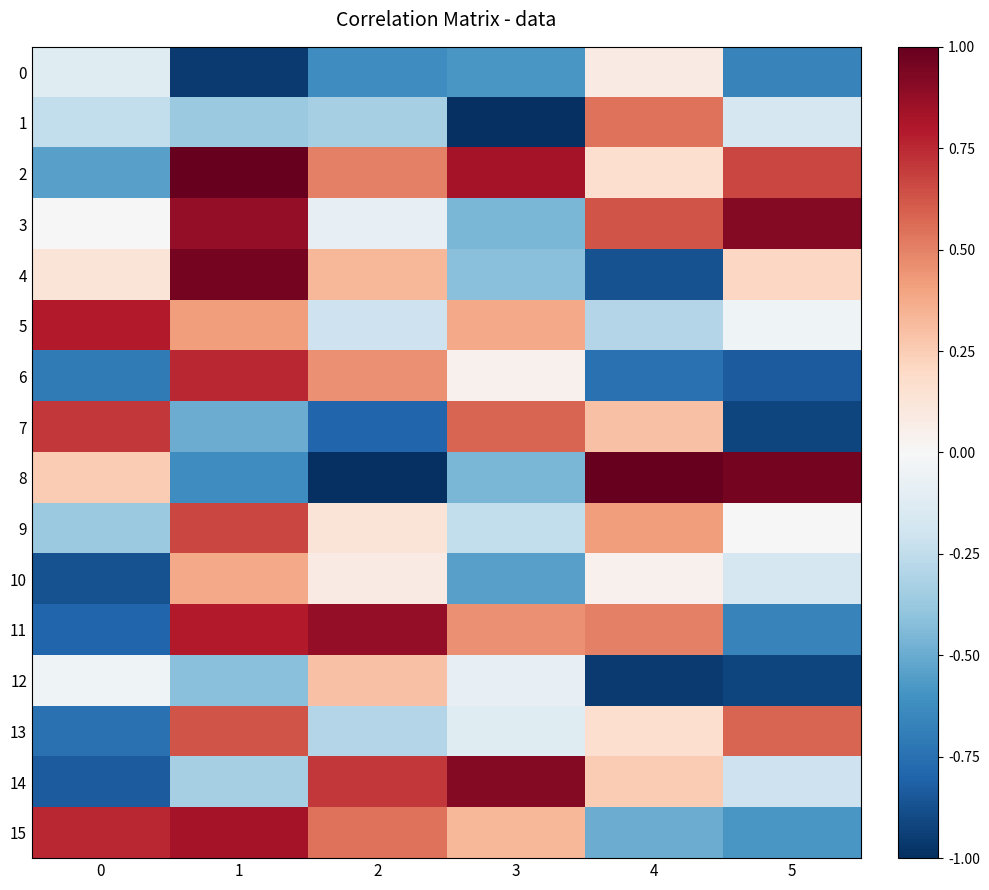

How many categories are shown in the chart?

6